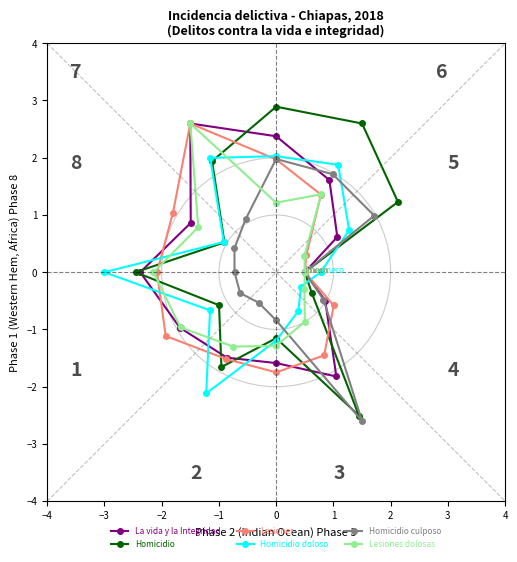

At how many categories does at least one series exceed 2?

3